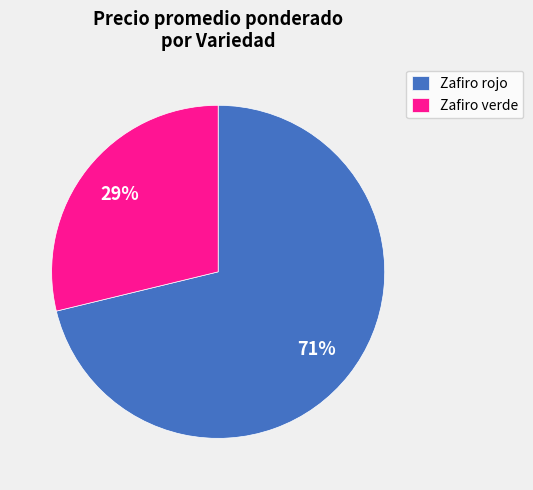

To the nearest percent, what is the combined percentage of Zafiro rojo and Zafiro verde?

100%